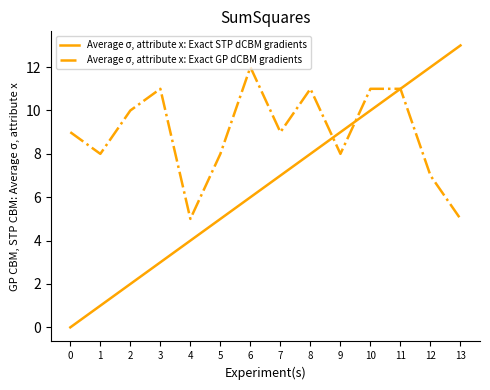

What is the approximate value of Average σ, attribute x: Exact GP dCBM gradients at 0?

9